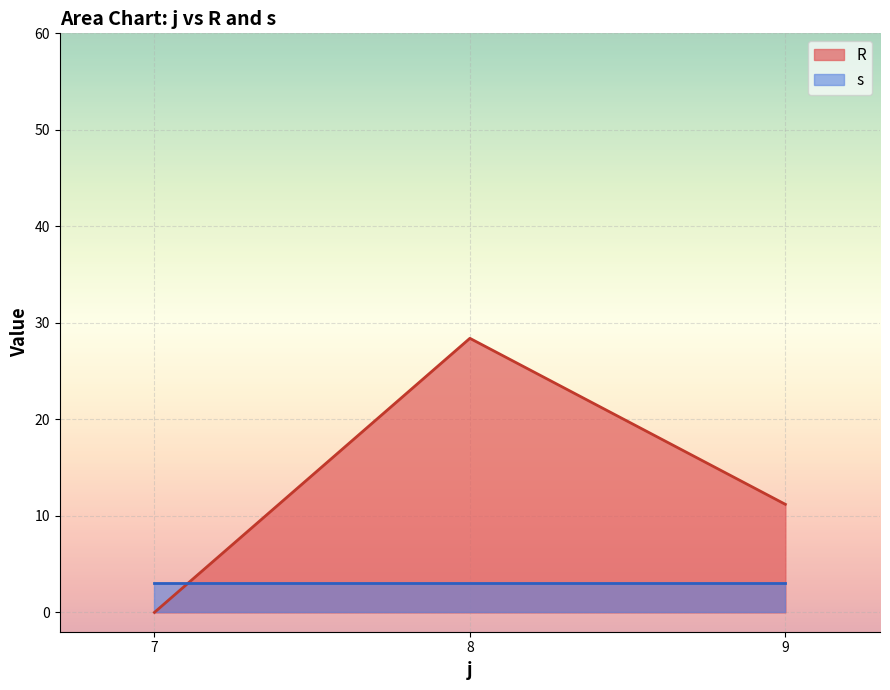

Rank the categories by R value from highest to lowest.

8, 9, 7